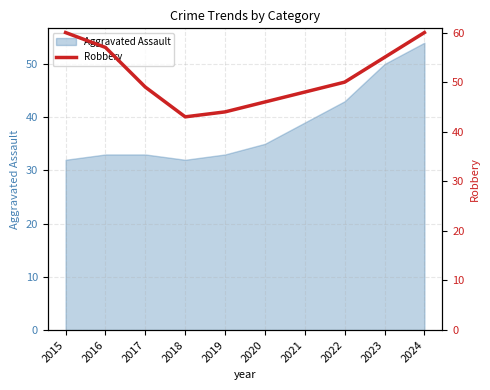

Is it true that Aggravated Assault equals 83 at 2023?

False